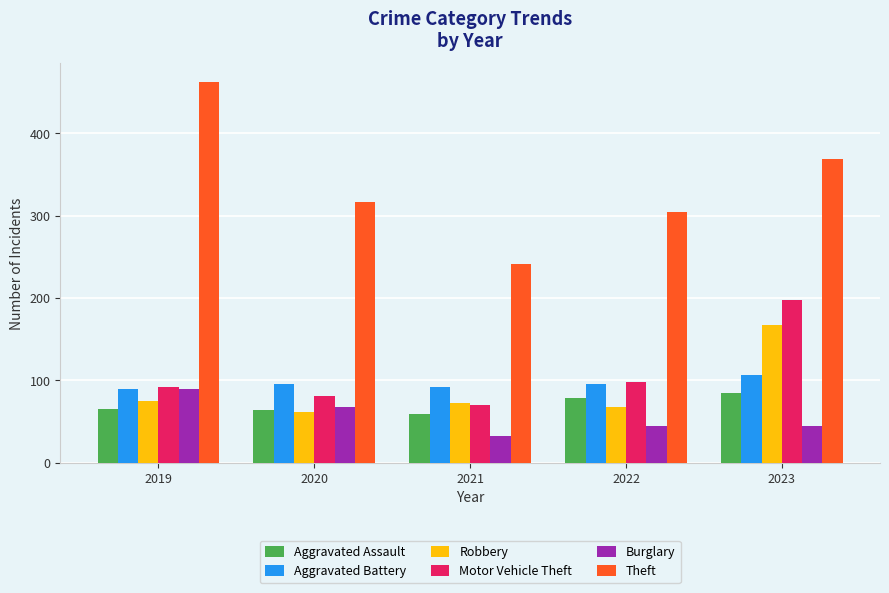

Is the value of Robbery at 2019 greater than the value of Burglary at 2021?

Yes